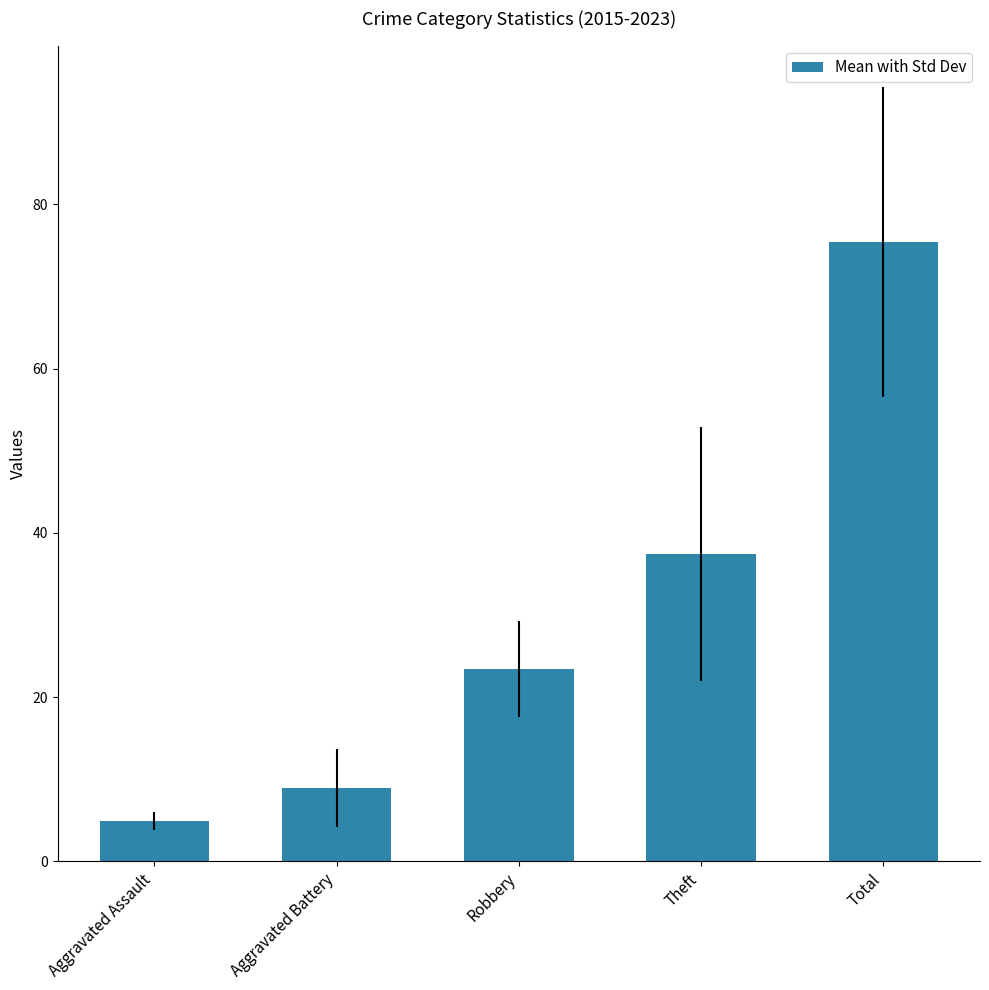

Count the number of data series in this chart.

1